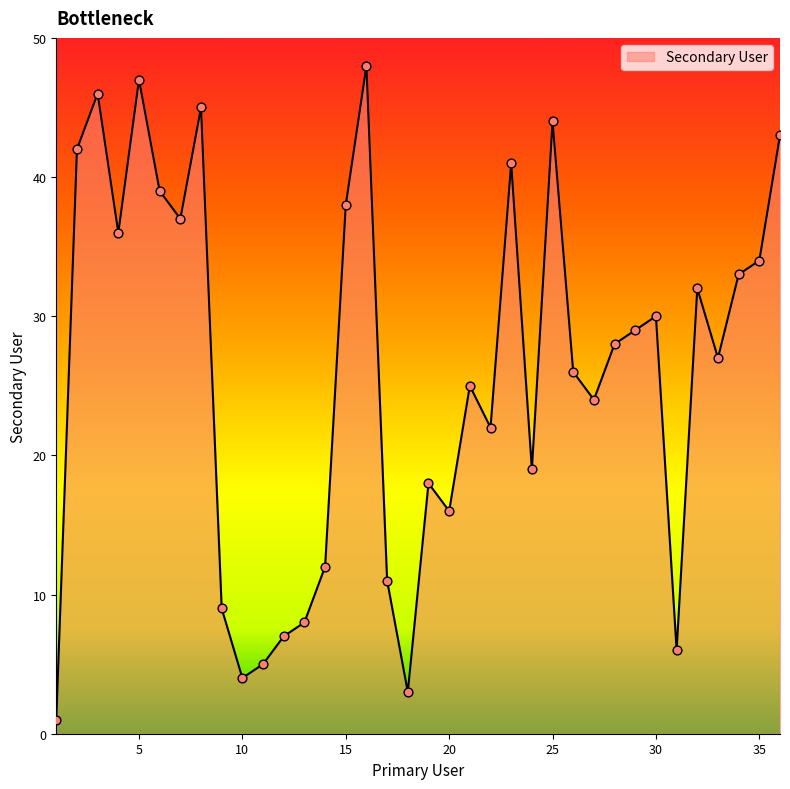

What is the difference between the maximum and minimum values?

47